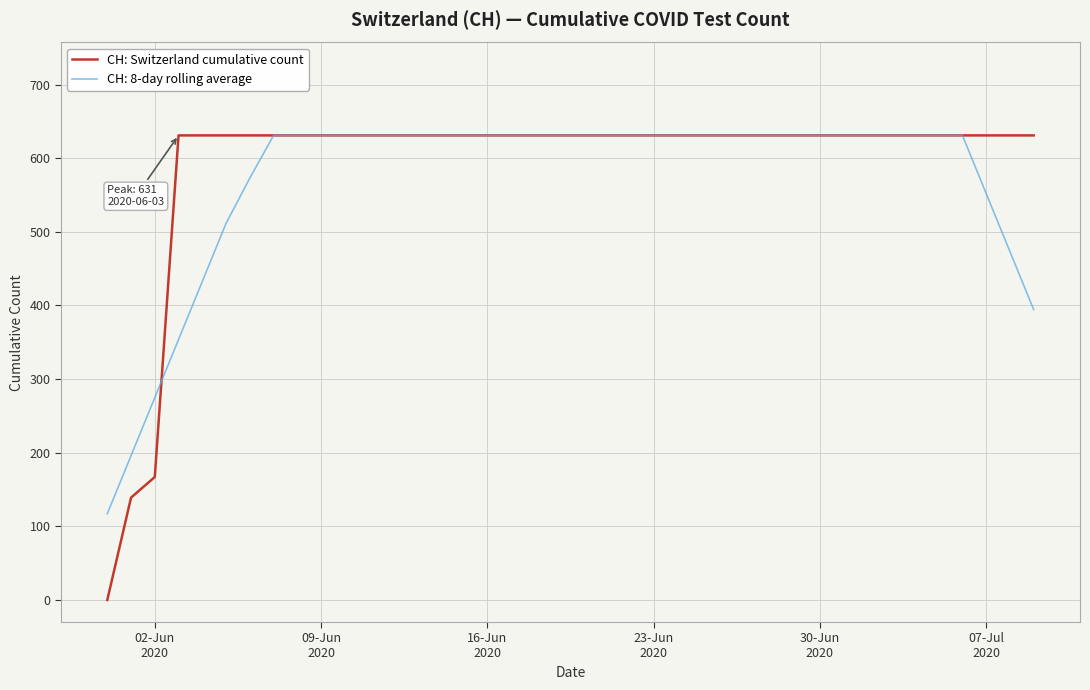

What is the maximum value shown in the chart?

631.0